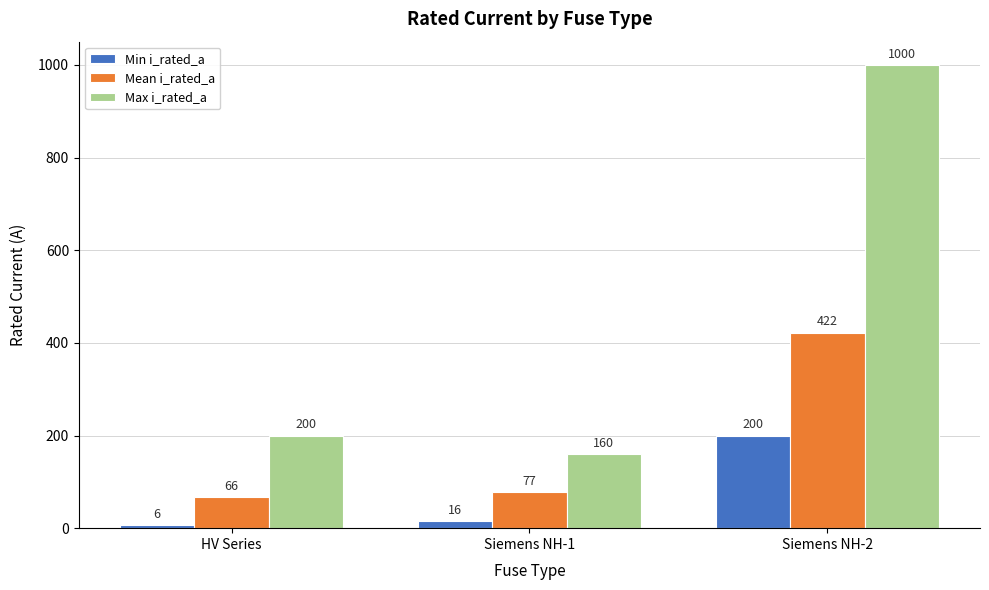

True or false: Min i_rated_a has a value of 6.3 at HV Series.

True